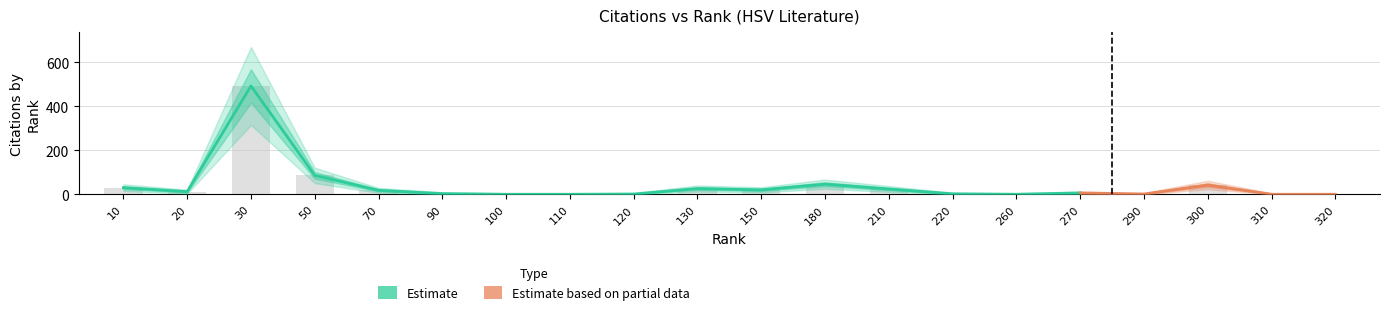

What is the change in value from 130 to 260?

-26